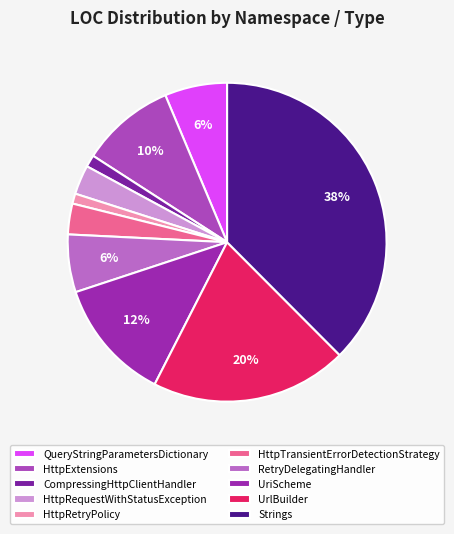

Which slice is the largest?

Strings